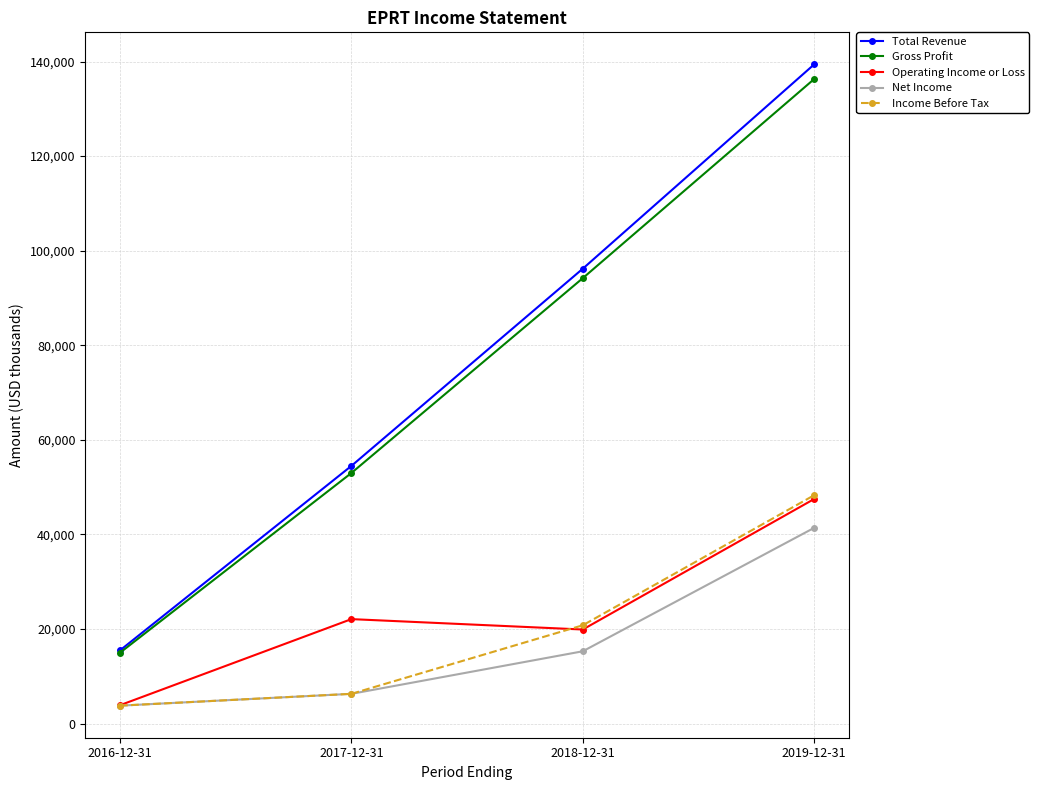

Reading left to right, extract all data points from this chart.

Total Revenue: 15500	54500	96200	139400
Gross Profit: 15000	53000	94200	136300
Operating Income or Loss: 3900	22100	19900	47500
Net Income: 3800	6300	15300	41400
Income Before Tax: 3800	6300	20800	48300